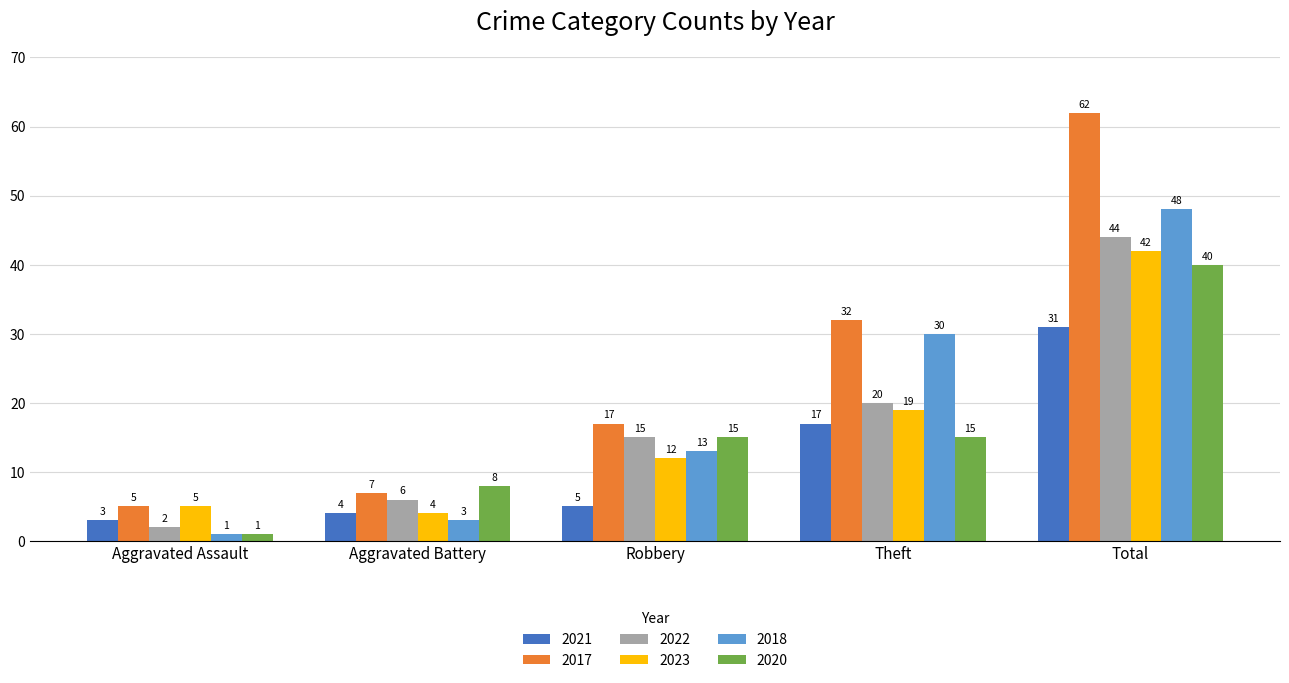

Is the value of 2018 at Theft greater than the value of 2022 at Total?

No